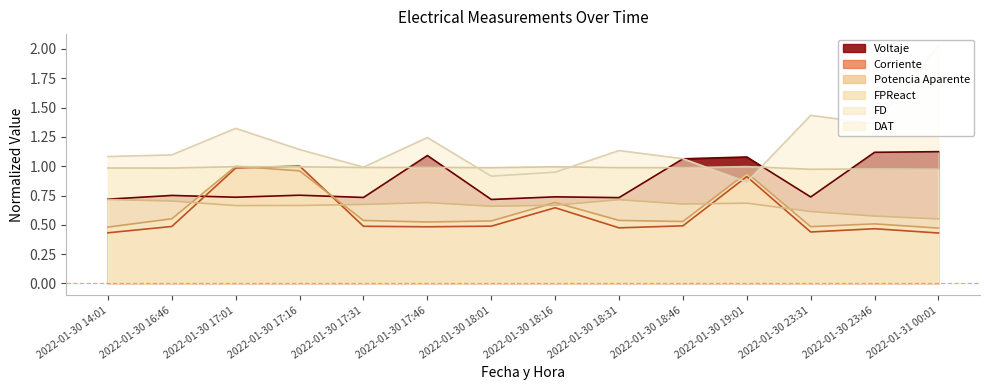

Does the chart have visible grid lines?

No